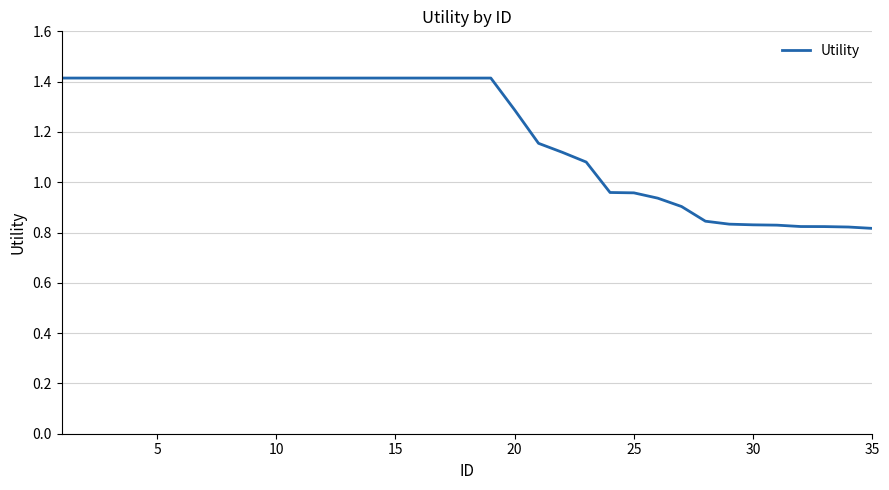

How many distinct data groups are displayed?

1